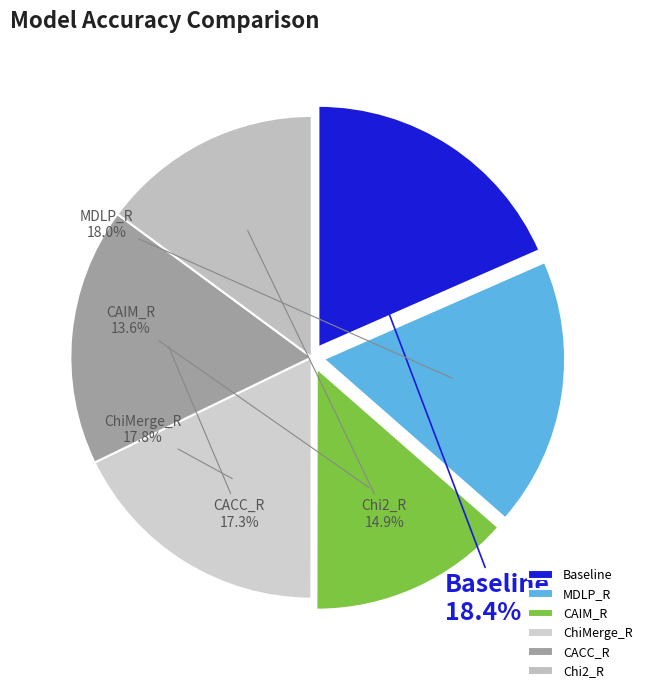

True or false: ChiMerge_R accounts for 18% of the total.

True